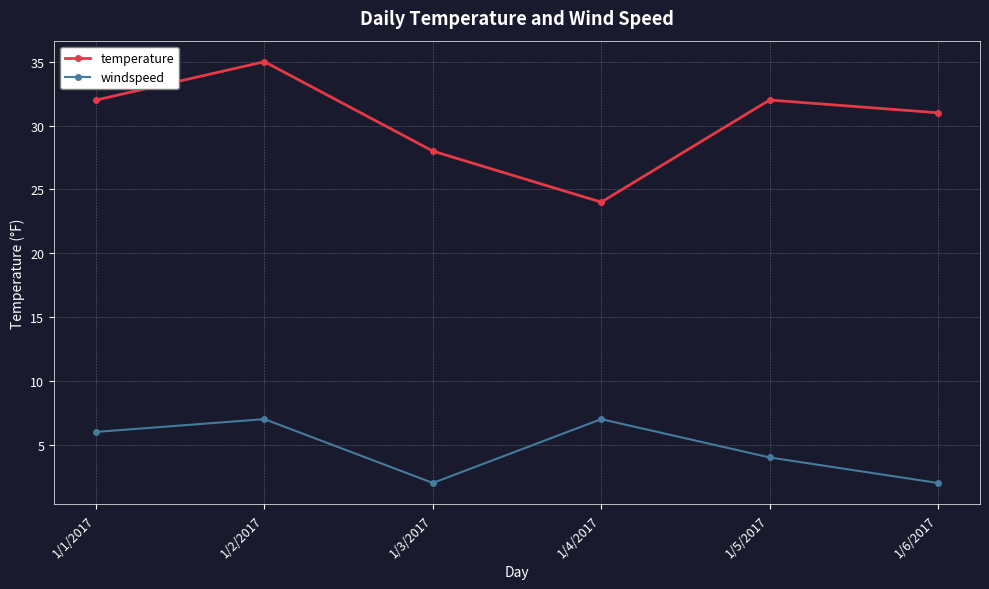

How many lines are shown in the chart?

2